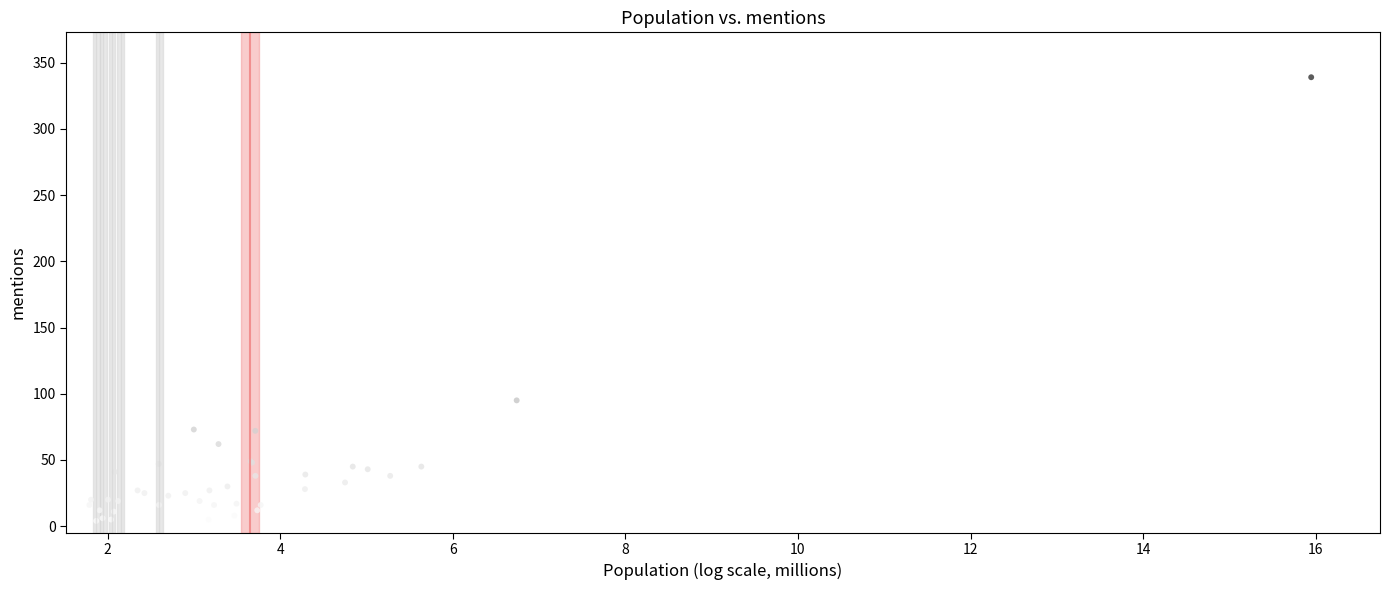

What Y value in the scatter plot is closest to 171?

95